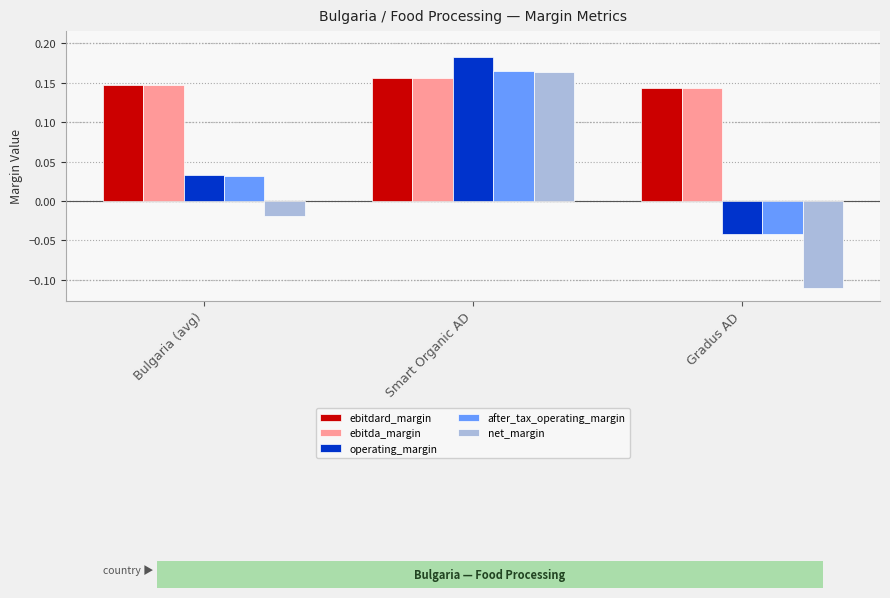

At which label does net_margin reach its peak?

Smart Organic AD